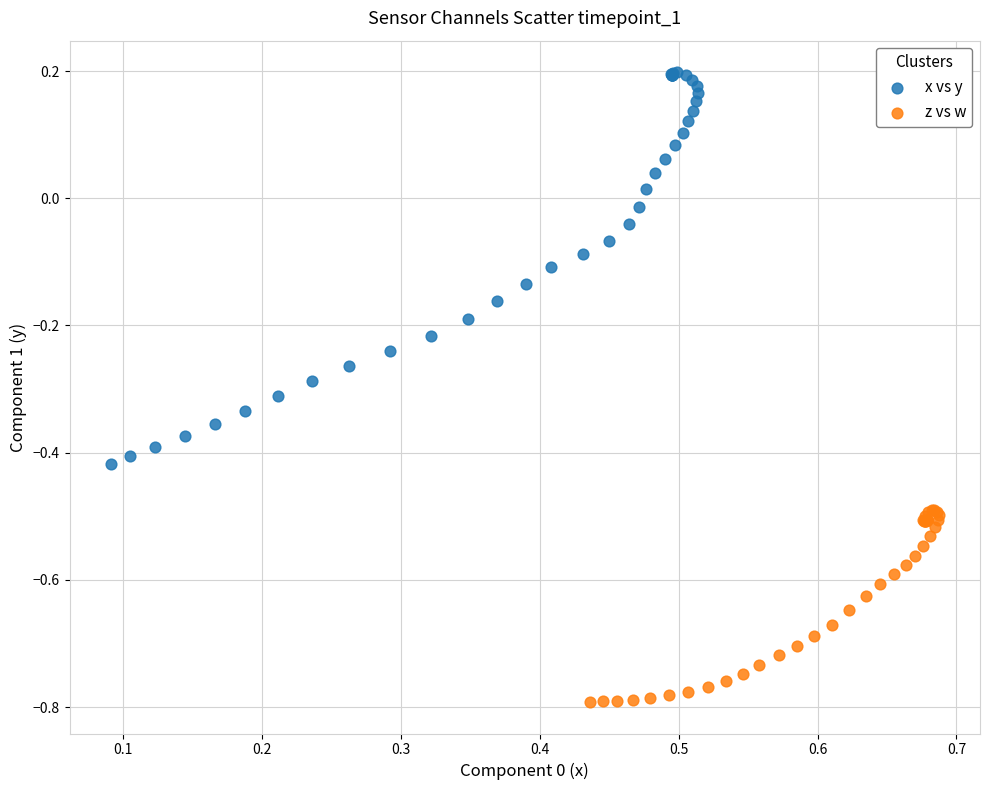

Which series reaches the maximum Y coordinate?

x vs y